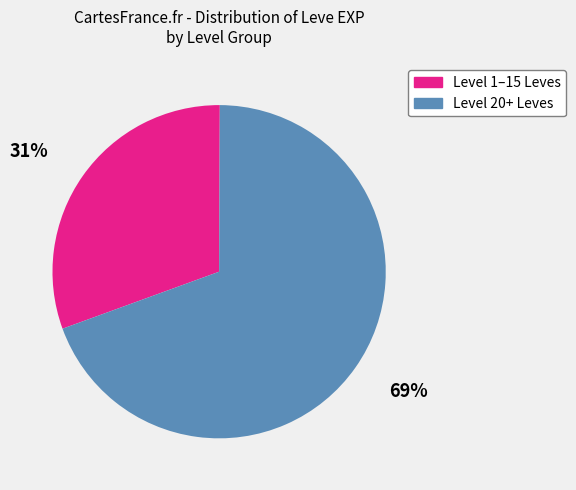

The 69% slice represents 69% of the pie. True or false?

True